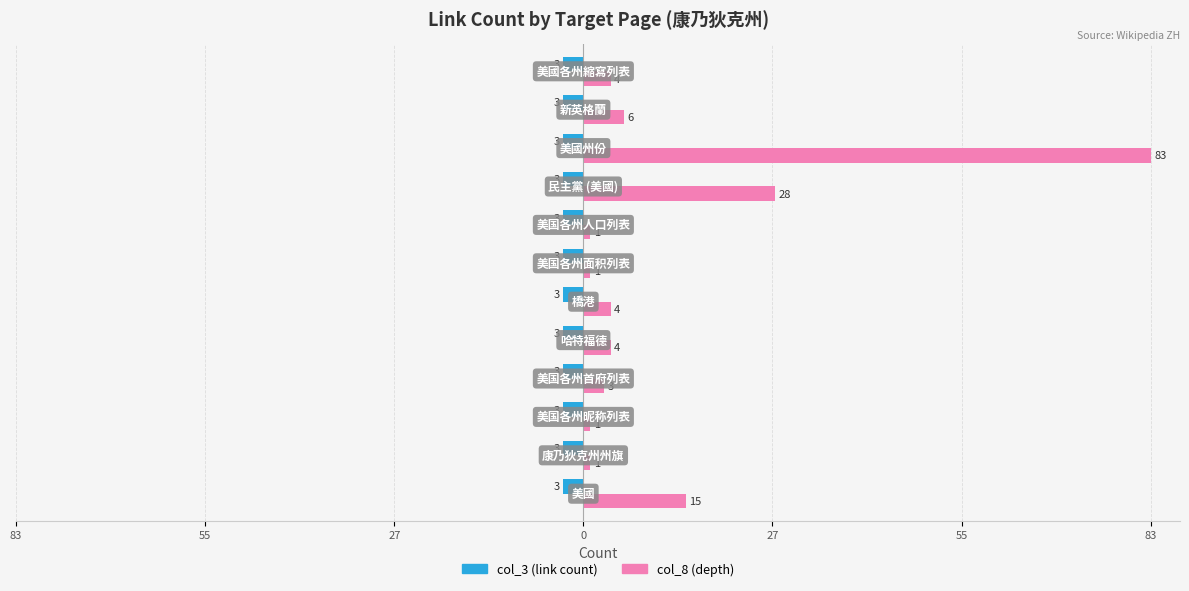

What are all the series names shown in the legend?

col_3 (link count), col_8 (depth)